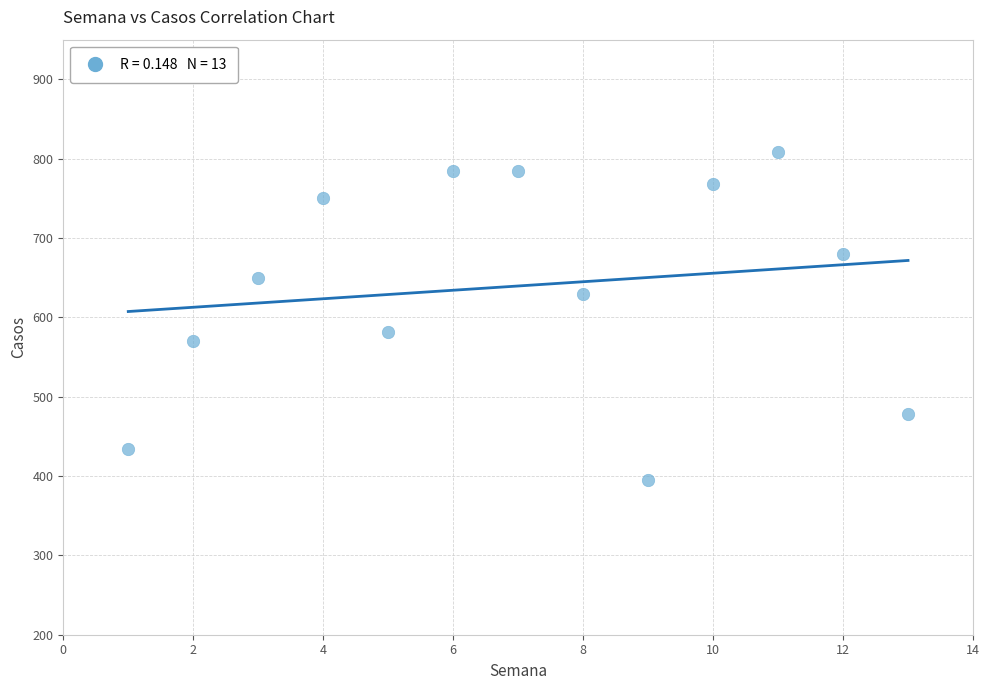

What is the range of Y values (max minus min)?

414